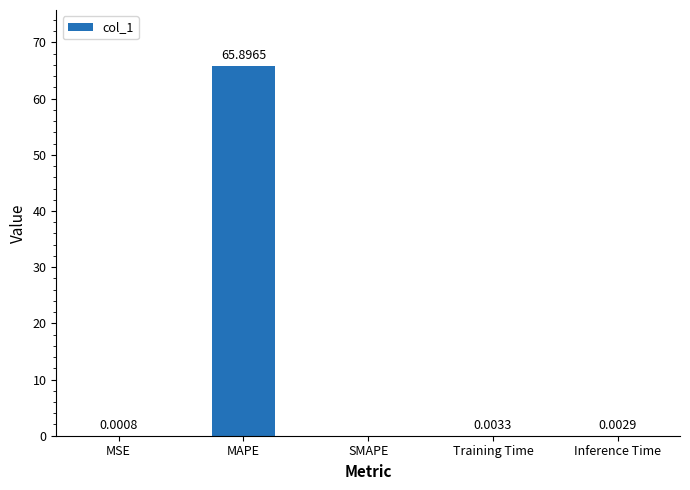

At which label is the value closest to 32?

Training Time